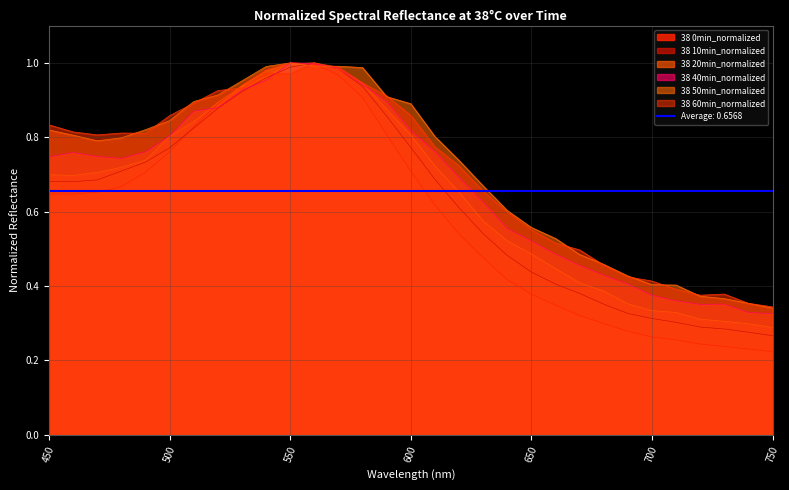

The value of 38 0min_normalized at 660 is 0.1. True or false?

False